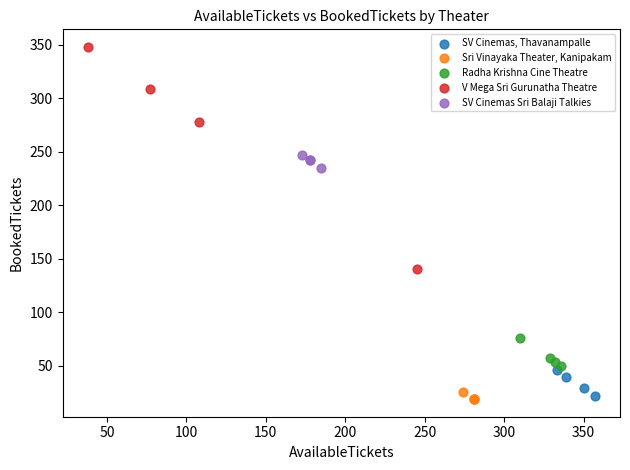

Which series contains the highest Y value?

V Mega Sri Gurunatha Theatre